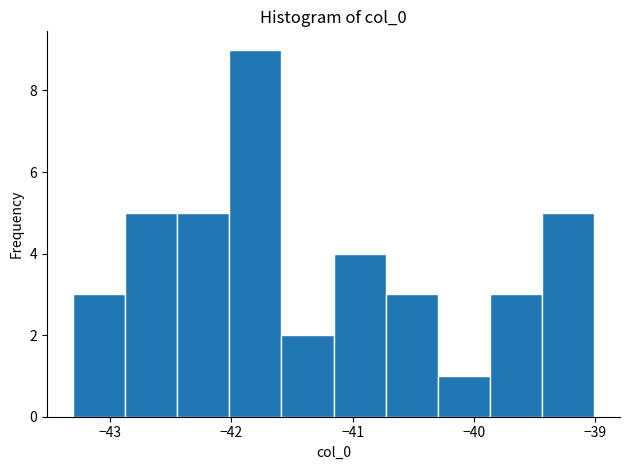

What is the height of the bar covering -41.6 to -41.2 on the x-axis? Neither the bar edges nor the heights are printed on the chart, so give them approximately, as read against the axes.

2